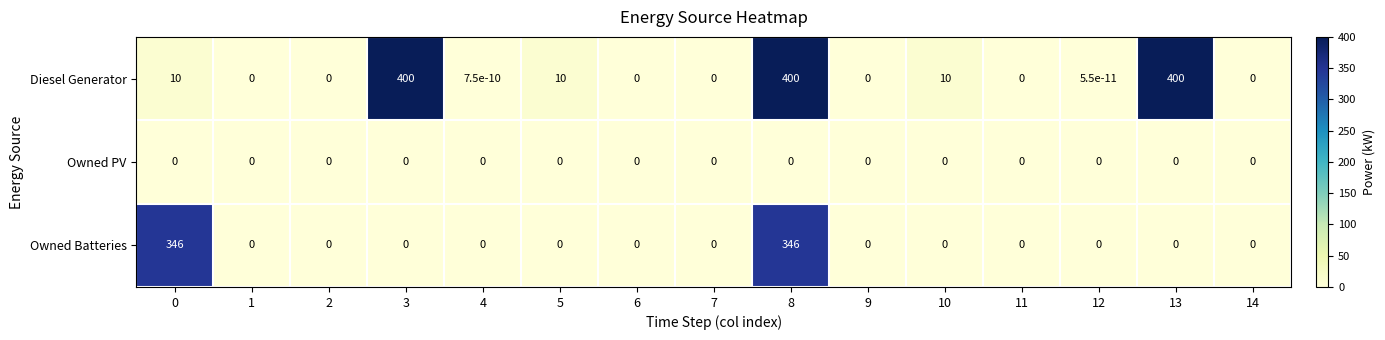

What is the highest value of the Diesel Generator series?

400.0